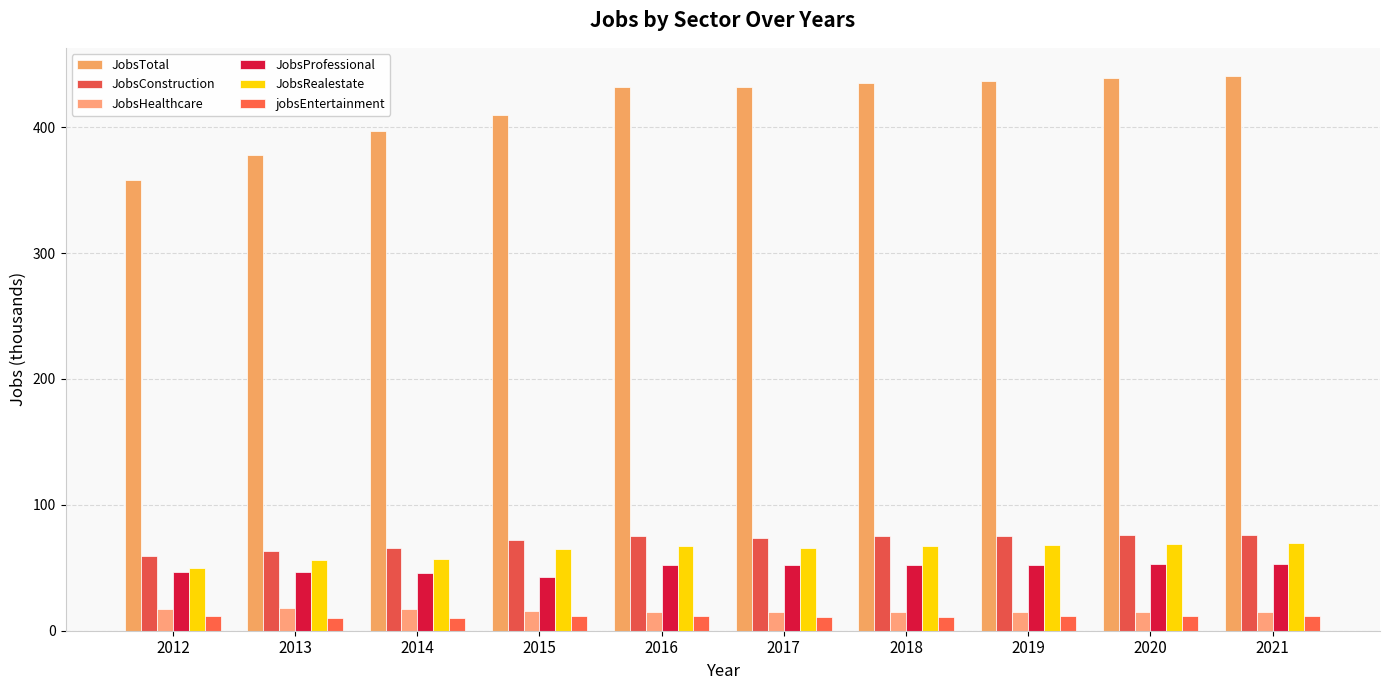

Are the bars horizontal?

No